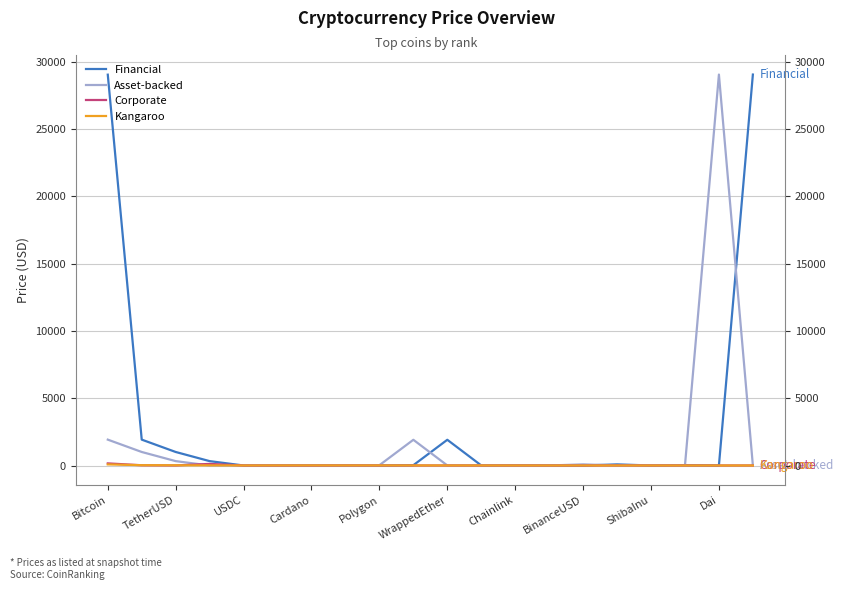

How many lines are shown in the chart?

4